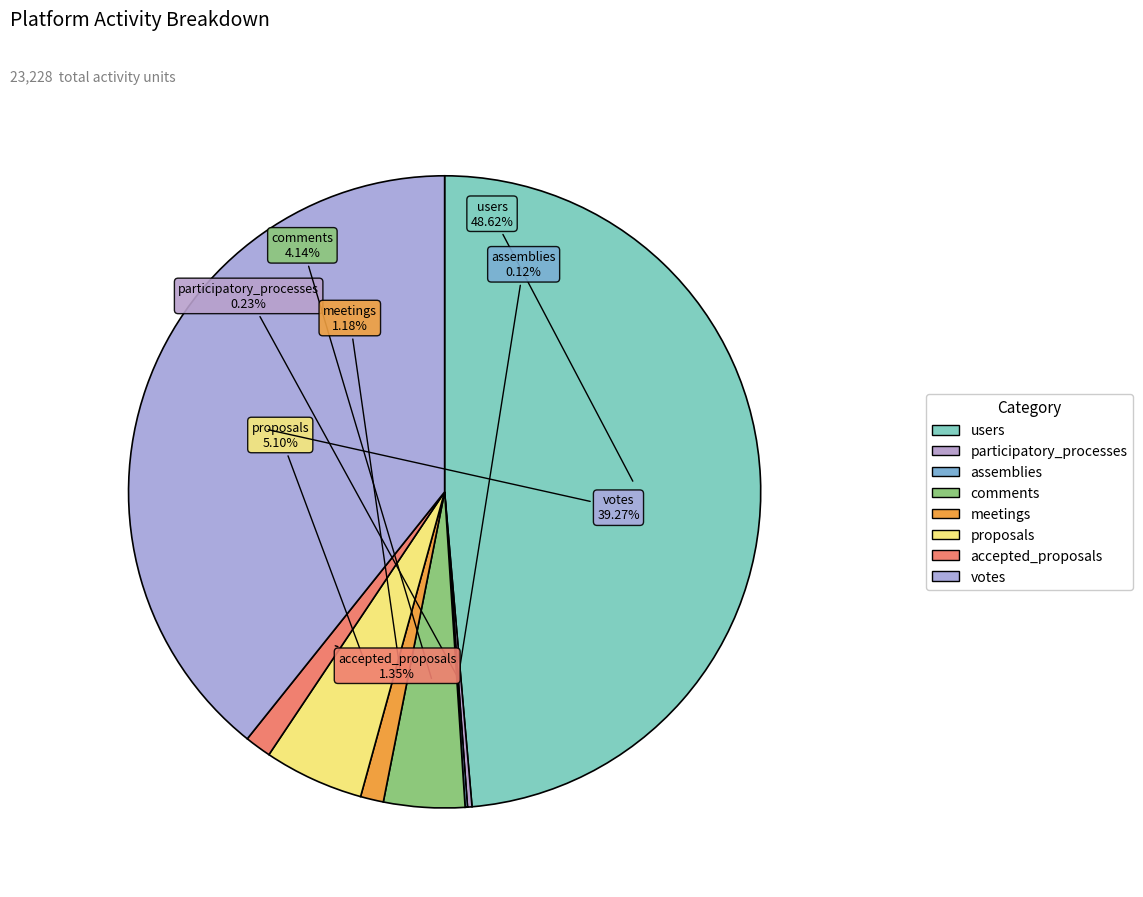

What percentage is NOT represented by proposals?

94.9%